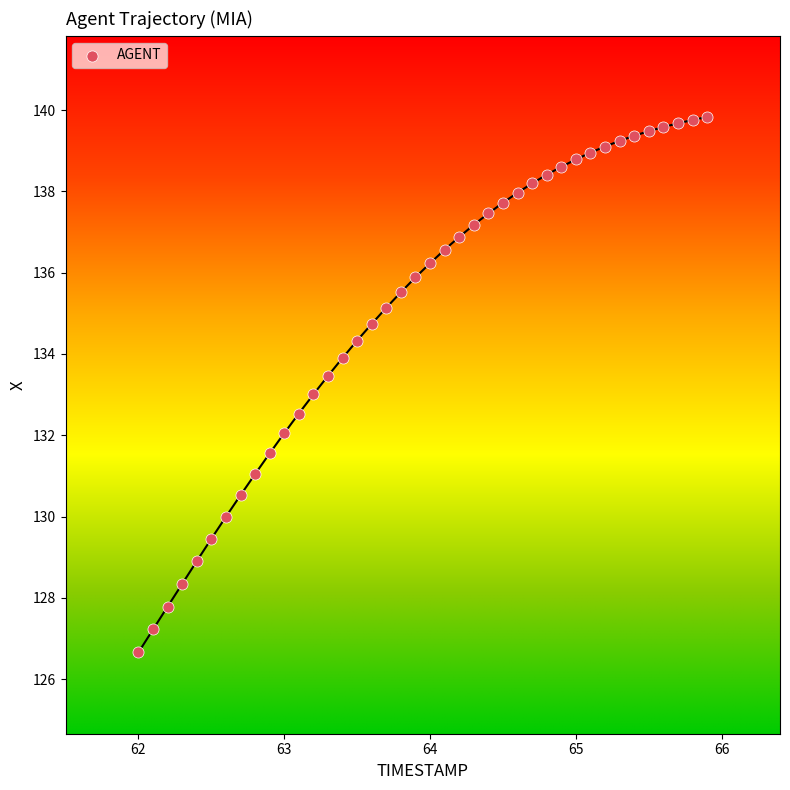

What is the range of Y values (max minus min)?

13.2